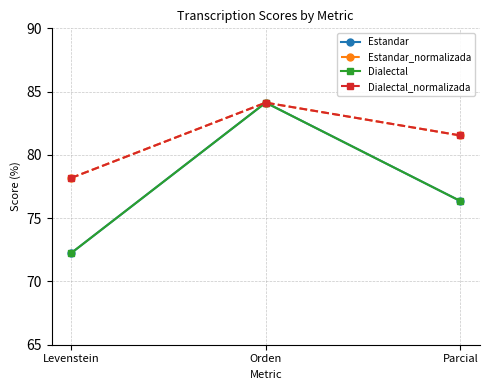

Does the chart have visible grid lines?

Yes